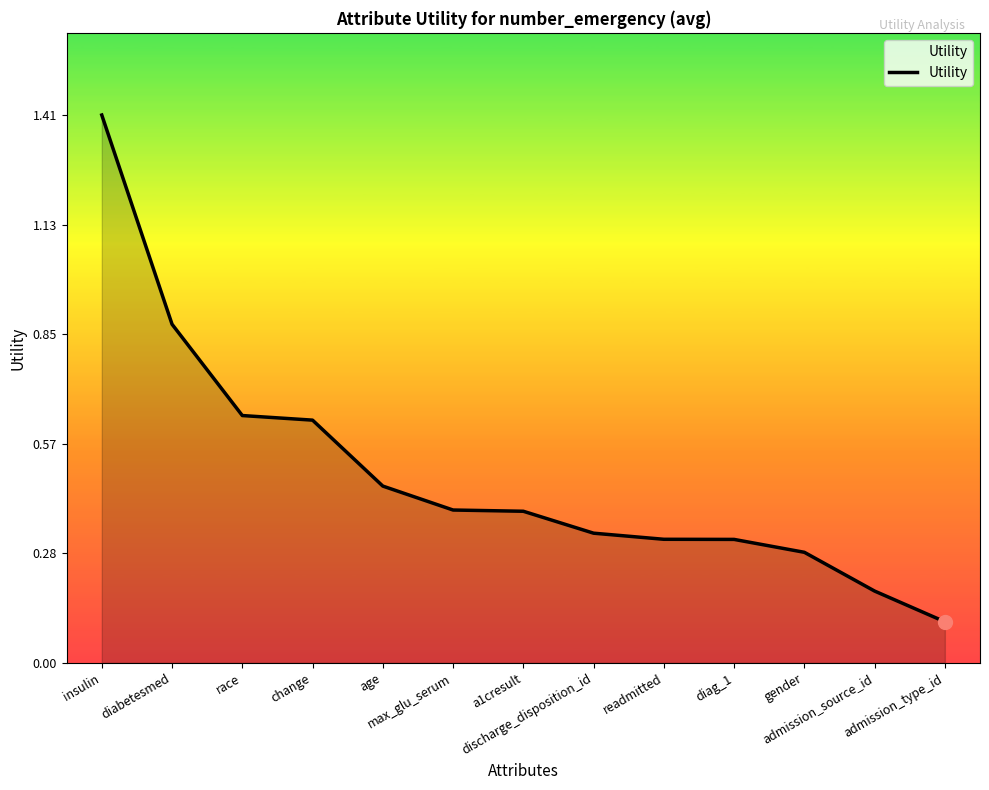

What is the greatest value displayed?

1.4